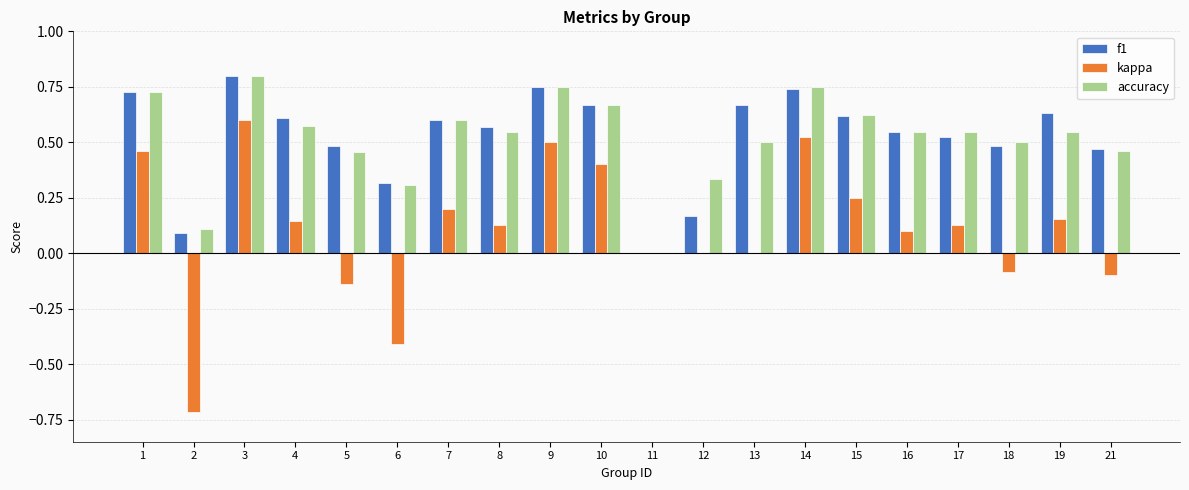

What is the sum of all accuracy values?

10.3